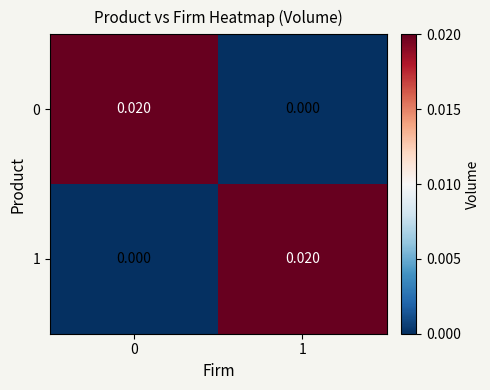

How many positive values does the 0 series have?

1